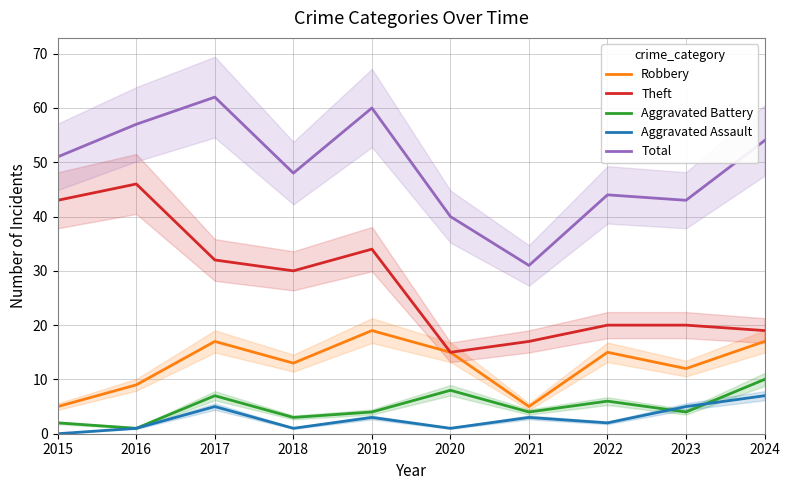

What is the greatest value displayed?

62